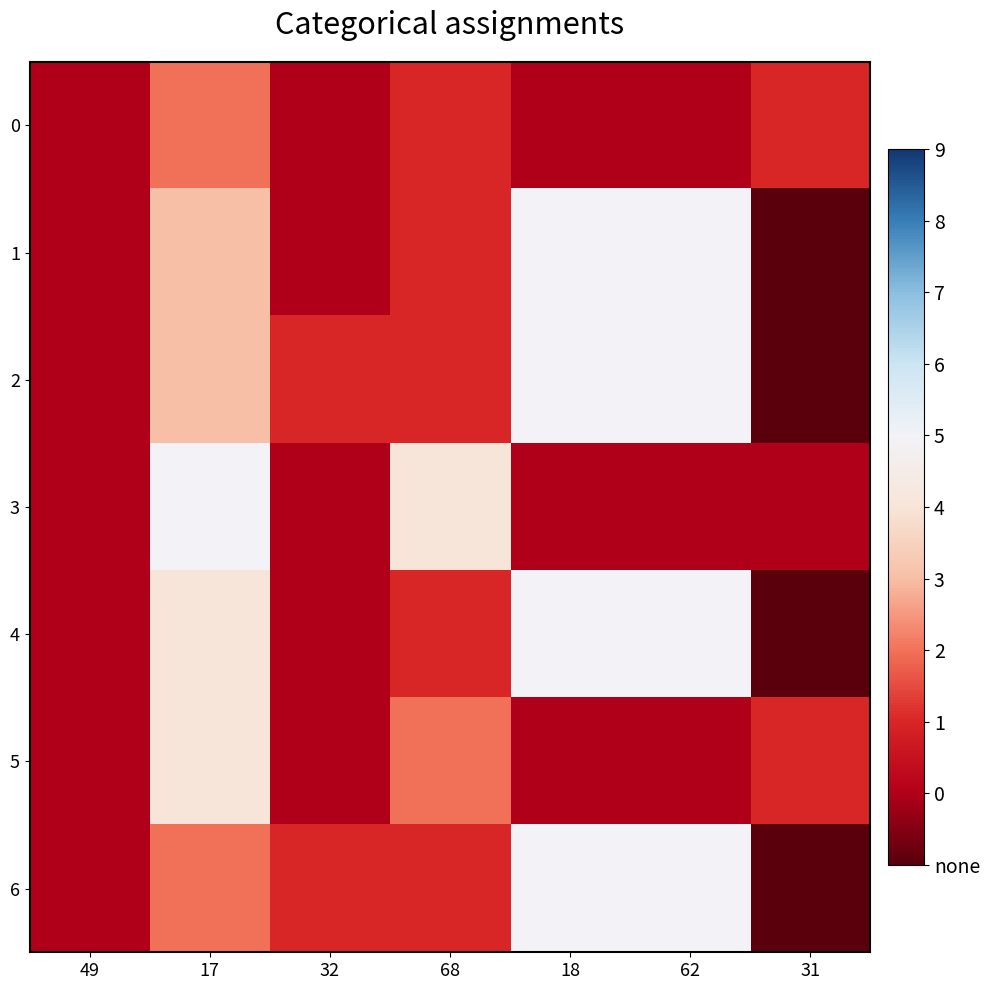

How many values in 6 are below zero?

1